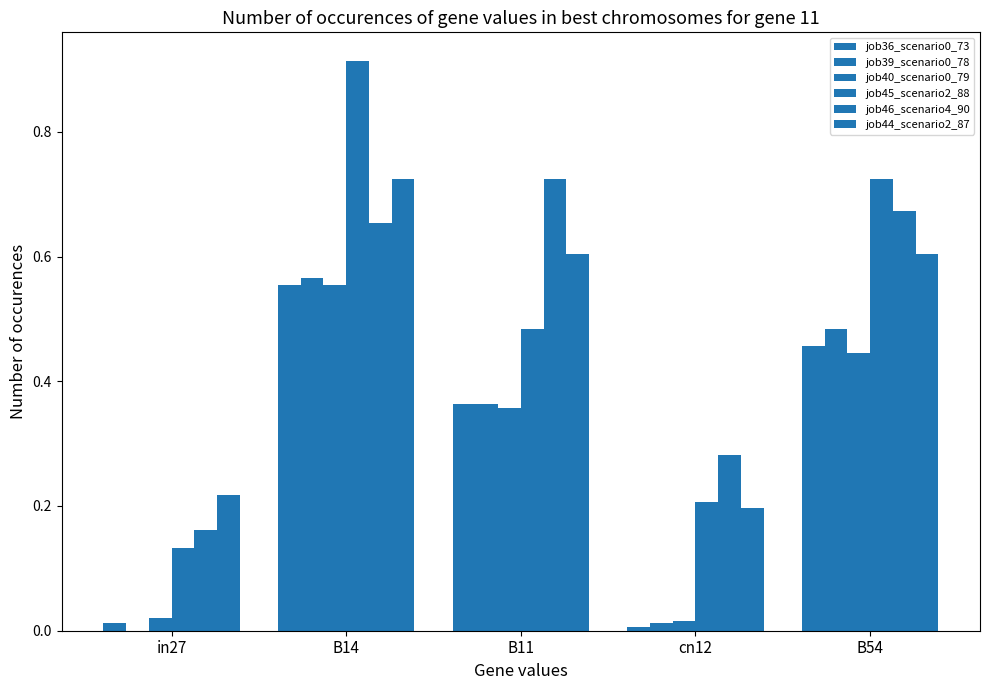

The job40_scenario0_79 series shows 0.0 at cn12. True or false?

True